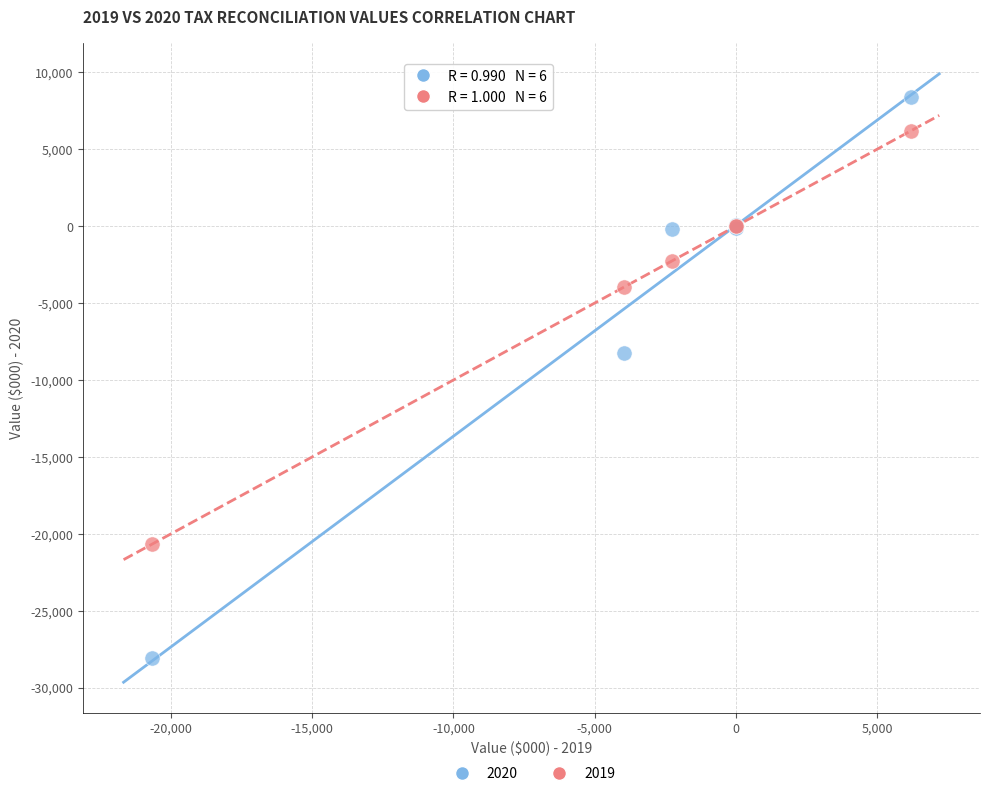

Across all series, what Y value is closest to -9828?

-8217